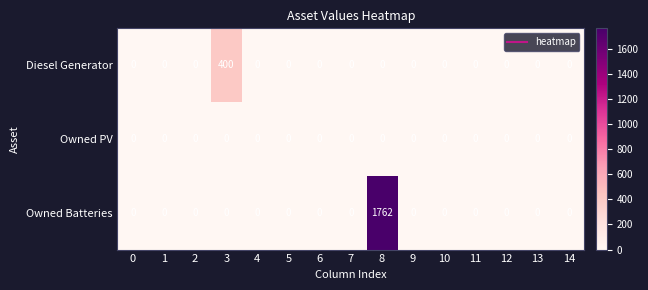

At which category does the chart reach its peak across all series?

8